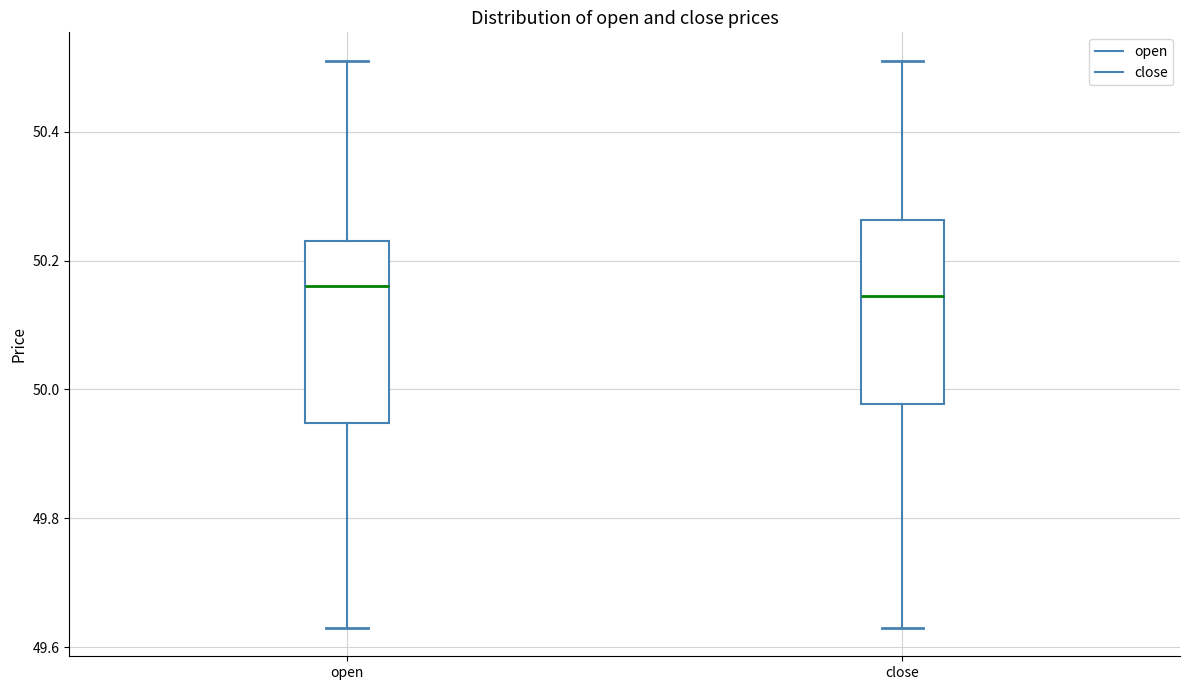

Reading left to right, transcribe this box plot: for each box, give where its median line is, the range the box spans, and where its two whiskers end, as read against the y-axis. The values are not printed on the chart, so give them approximately, as read against the axis.

open: median 50.16, box 49.94 to 50.24, whiskers 49.64 to 50.52
close: median 50.14, box 49.98 to 50.26, whiskers 49.64 to 50.52